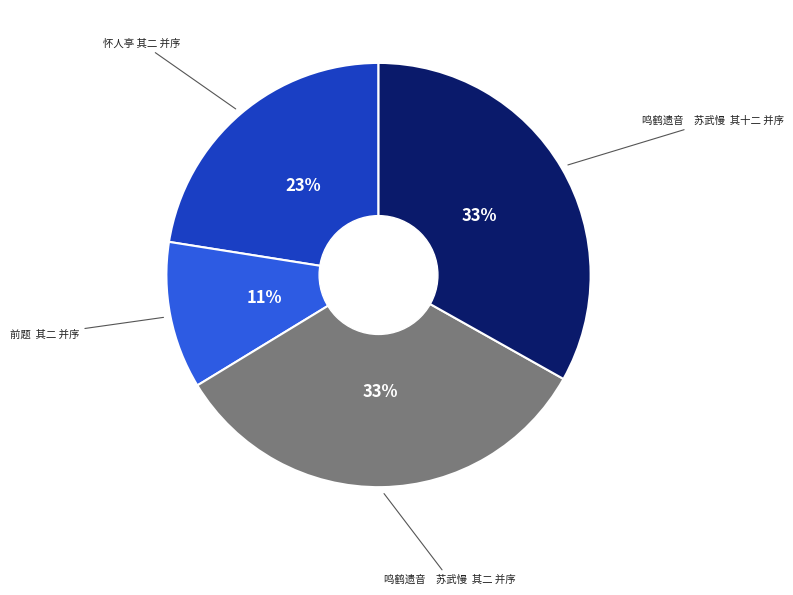

To the nearest percent, what is the average slice percentage?

25%